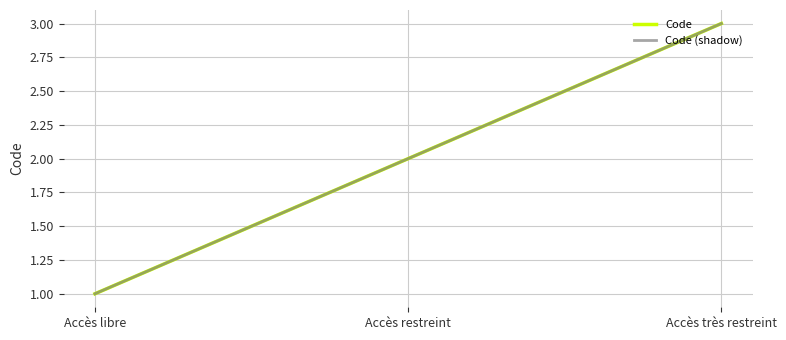

Which series changed the most between Accès libre and Accès restreint?

Code